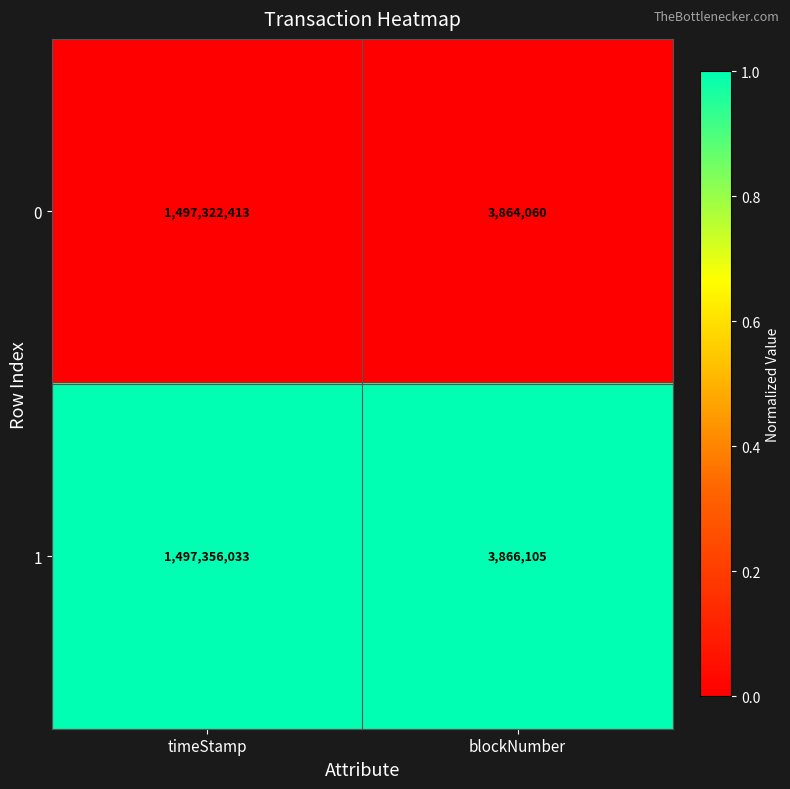

Reading left to right, what are all the values shown in this chart?

0: 1497322413	3864060
1: 1497356033	3866105